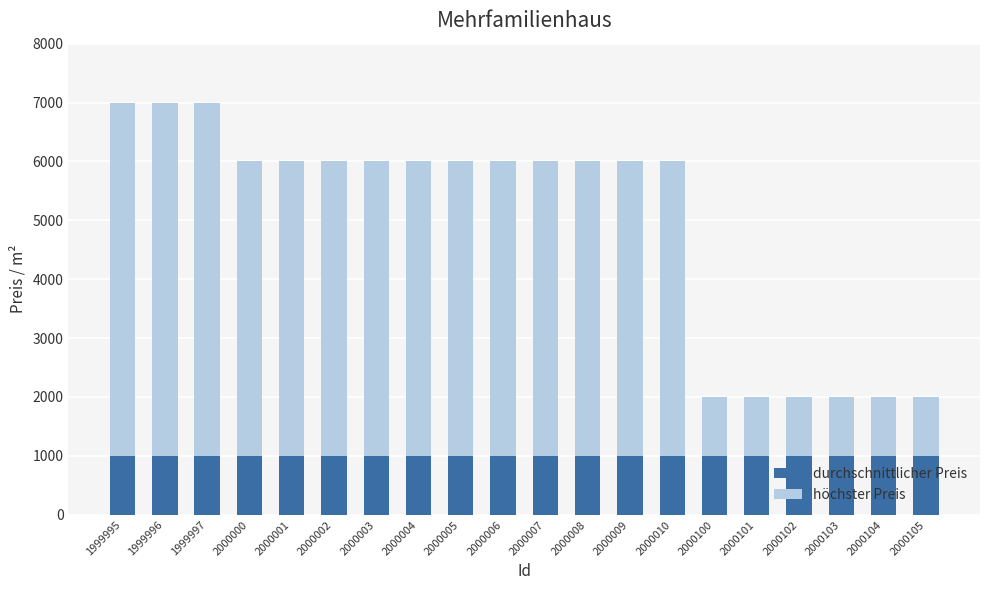

True or false: durchschnittlicher Preis has a value of 333 at 1999997.

False